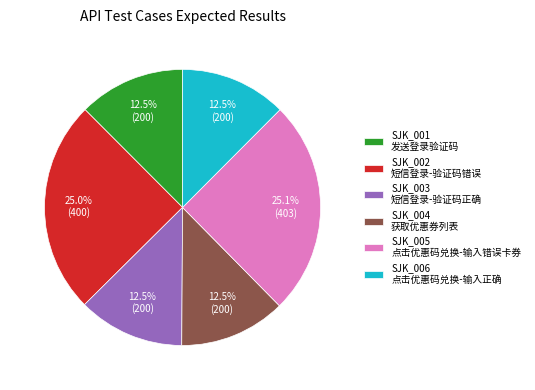

What is the ratio of the value at SJK_001 发送登录验证码 to the value at SJK_003 短信登录-验证码正确?

1.0